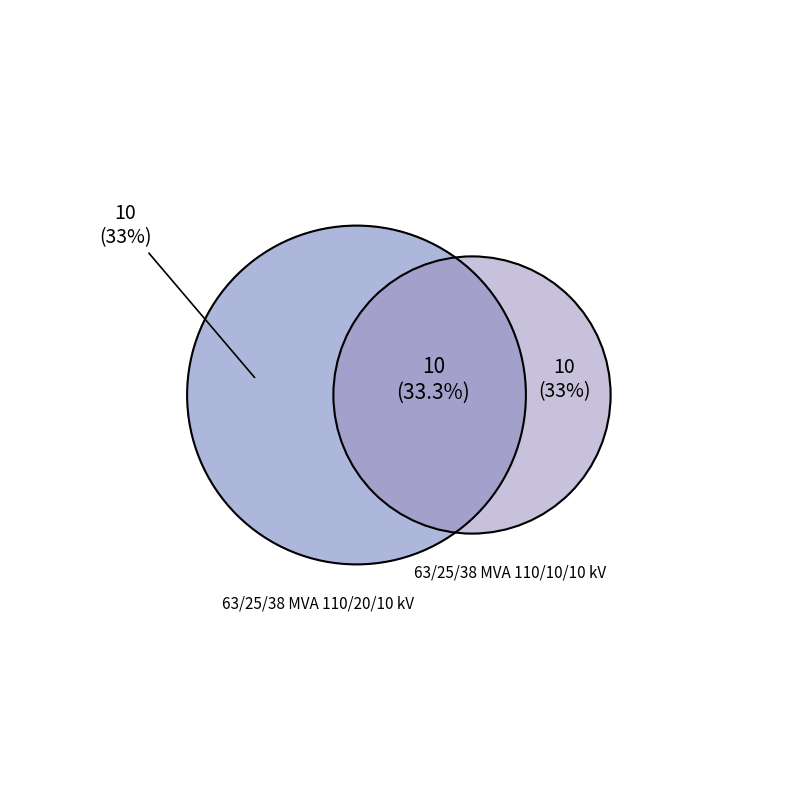

Does 63/25/38 MVA 110/10/10 kV represent more than half of the total?

No